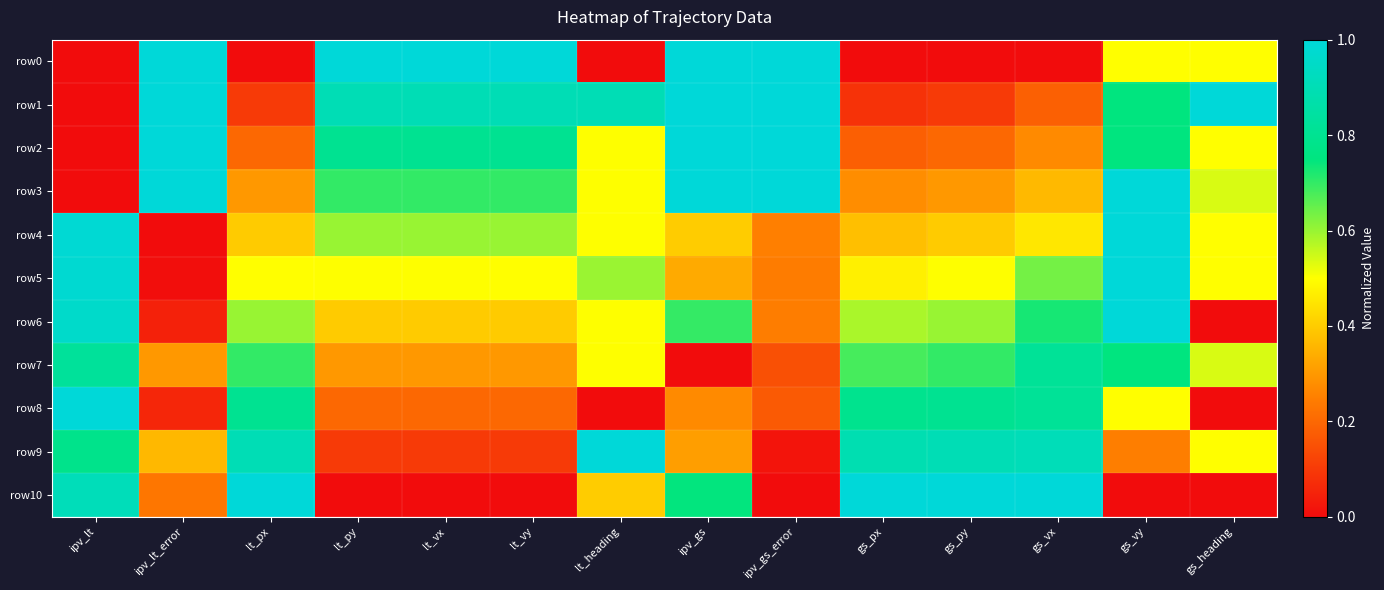

Reading left to right, what are all the values shown in this chart?

row0: ipv_lt=0.0	ipv_lt_error=1.0	lt_px=0.0	lt_py=1.0	lt_vx=1.0	lt_vy=1.0	lt_heading=0.0	ipv_gs=1.0	ipv_gs_error=1.0	gs_px=0.0	gs_py=0.0	gs_vx=0.0	gs_vy=0.5	gs_heading=0.5
row1: ipv_lt=0.0	ipv_lt_error=1.0	lt_px=0.1	lt_py=0.9	lt_vx=0.9	lt_vy=0.9	lt_heading=0.9	ipv_gs=1.0	ipv_gs_error=1.0	gs_px=0.1	gs_py=0.1	gs_vx=0.2	gs_vy=0.7	gs_heading=1.0
row2: ipv_lt=0.0	ipv_lt_error=1.0	lt_px=0.2	lt_py=0.8	lt_vx=0.8	lt_vy=0.8	lt_heading=0.5	ipv_gs=1.0	ipv_gs_error=1.0	gs_px=0.2	gs_py=0.2	gs_vx=0.3	gs_vy=0.7	gs_heading=0.5
row3: ipv_lt=0.0	ipv_lt_error=1.0	lt_px=0.3	lt_py=0.7	lt_vx=0.7	lt_vy=0.7	lt_heading=0.5	ipv_gs=1.0	ipv_gs_error=1.0	gs_px=0.3	gs_py=0.3	gs_vx=0.4	gs_vy=1.0	gs_heading=0.5
row4: ipv_lt=1.0	ipv_lt_error=0.0	lt_px=0.4	lt_py=0.6	lt_vx=0.6	lt_vy=0.6	lt_heading=0.5	ipv_gs=0.4	ipv_gs_error=0.3	gs_px=0.4	gs_py=0.4	gs_vx=0.5	gs_vy=1.0	gs_heading=0.5
row5: ipv_lt=1.0	ipv_lt_error=0.0	lt_px=0.5	lt_py=0.5	lt_vx=0.5	lt_vy=0.5	lt_heading=0.6	ipv_gs=0.3	ipv_gs_error=0.2	gs_px=0.5	gs_py=0.5	gs_vx=0.6	gs_vy=1.0	gs_heading=0.5
row6: ipv_lt=1.0	ipv_lt_error=0.0	lt_px=0.6	lt_py=0.4	lt_vx=0.4	lt_vy=0.4	lt_heading=0.5	ipv_gs=0.7	ipv_gs_error=0.2	gs_px=0.6	gs_py=0.6	gs_vx=0.7	gs_vy=1.0	gs_heading=0.0
row7: ipv_lt=0.8	ipv_lt_error=0.3	lt_px=0.7	lt_py=0.3	lt_vx=0.3	lt_vy=0.3	lt_heading=0.5	ipv_gs=0.0	ipv_gs_error=0.1	gs_px=0.7	gs_py=0.7	gs_vx=0.8	gs_vy=0.7	gs_heading=0.5
row8: ipv_lt=1.0	ipv_lt_error=0.1	lt_px=0.8	lt_py=0.2	lt_vx=0.2	lt_vy=0.2	lt_heading=0.0	ipv_gs=0.3	ipv_gs_error=0.2	gs_px=0.8	gs_py=0.8	gs_vx=0.8	gs_vy=0.5	gs_heading=0.0
row9: ipv_lt=0.8	ipv_lt_error=0.4	lt_px=0.9	lt_py=0.1	lt_vx=0.1	lt_vy=0.1	lt_heading=1.0	ipv_gs=0.3	ipv_gs_error=0.0	gs_px=0.9	gs_py=0.9	gs_vx=0.9	gs_vy=0.2	gs_heading=0.5
row10: ipv_lt=0.9	ipv_lt_error=0.2	lt_px=1.0	lt_py=0.0	lt_vx=0.0	lt_vy=0.0	lt_heading=0.4	ipv_gs=0.7	ipv_gs_error=0.0	gs_px=1.0	gs_py=1.0	gs_vx=1.0	gs_vy=0.0	gs_heading=0.0